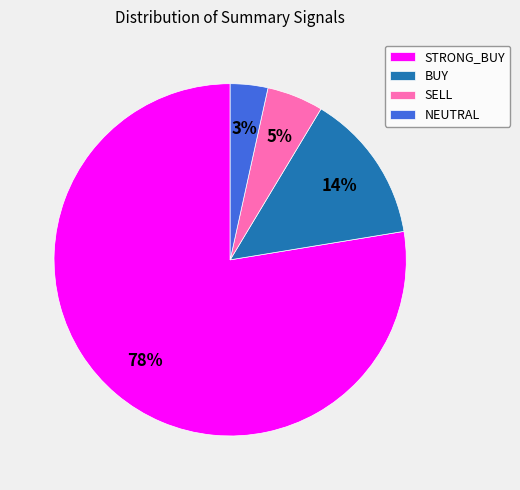

To the nearest percent, what is the average slice percentage?

25%